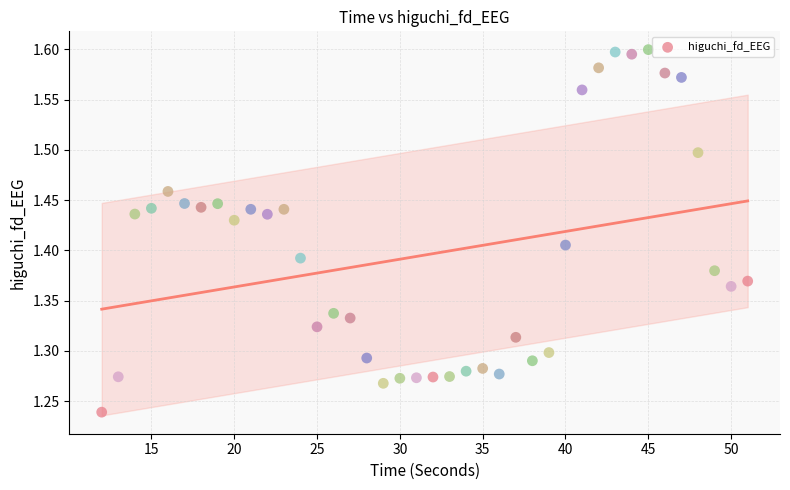

What is the range of Y values (max minus min)?

0.4